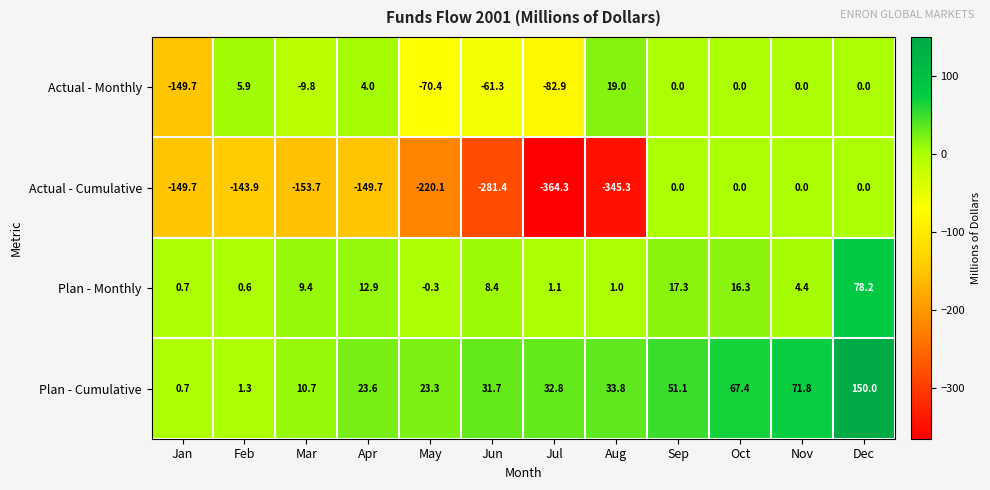

Which series has the largest range (max minus min)?

Actual - Cumulative